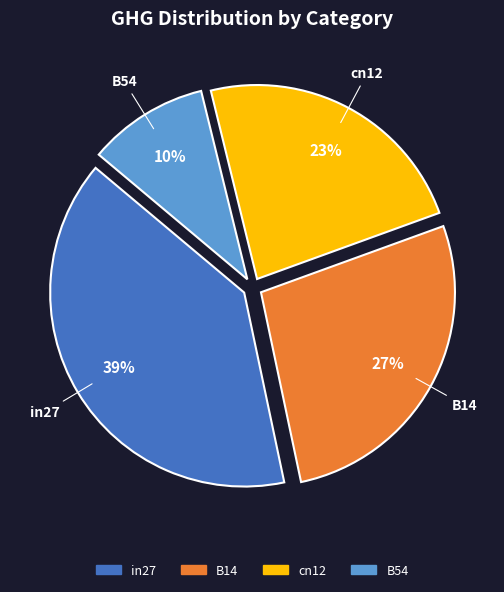

To the nearest percent, what is the average slice percentage?

25%